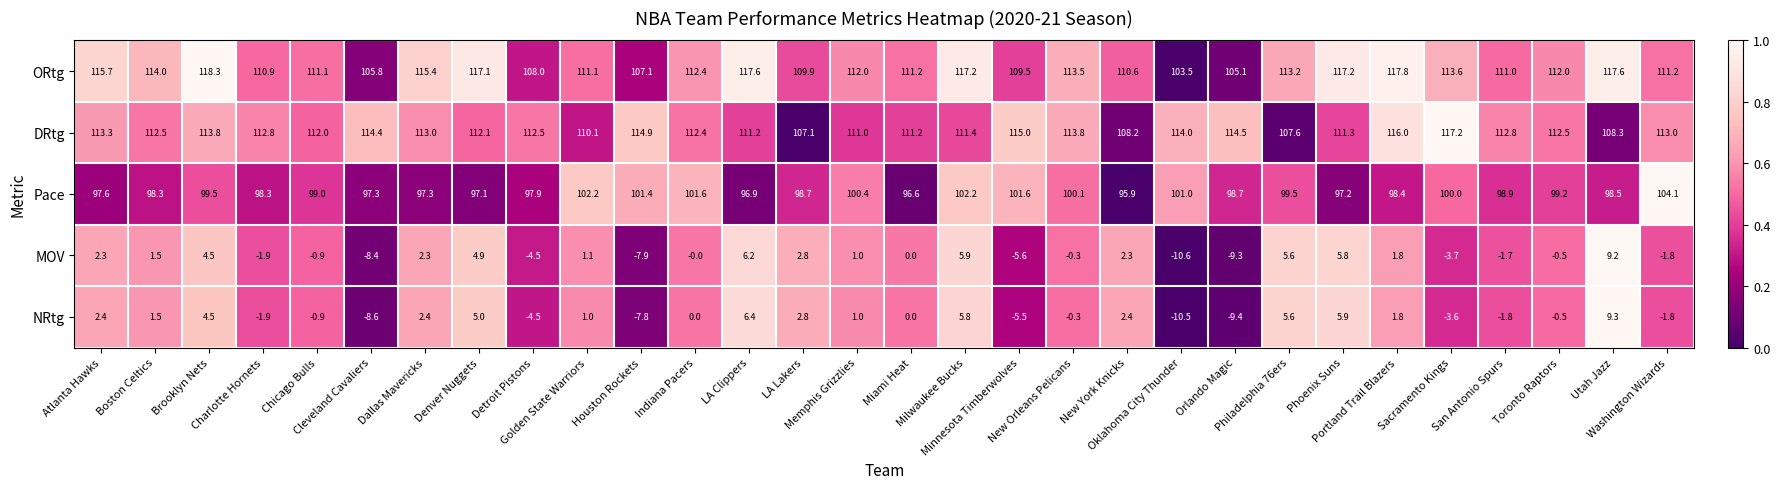

What is the difference between the maximum and minimum values in the DRtg series?

10.1